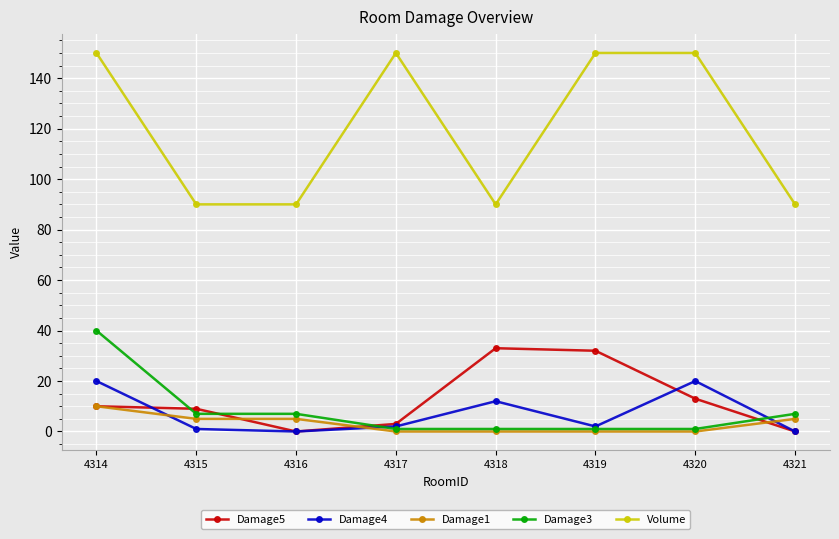

After their last crossing, which series has the higher values: Damage4 or Damage1?

Damage1